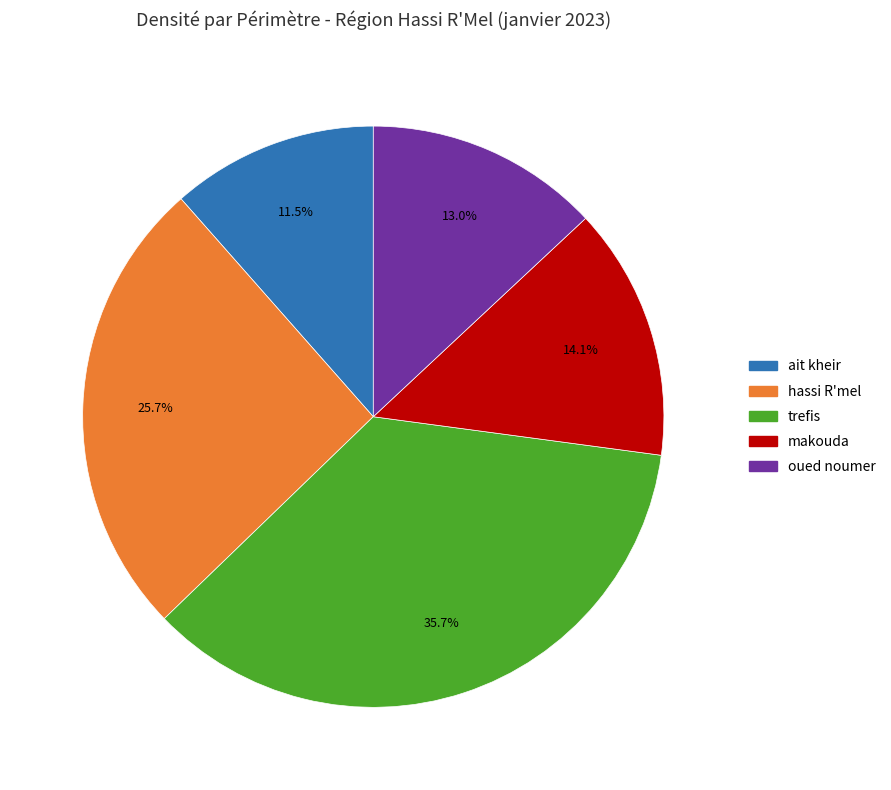

How many segments does this pie chart have?

5